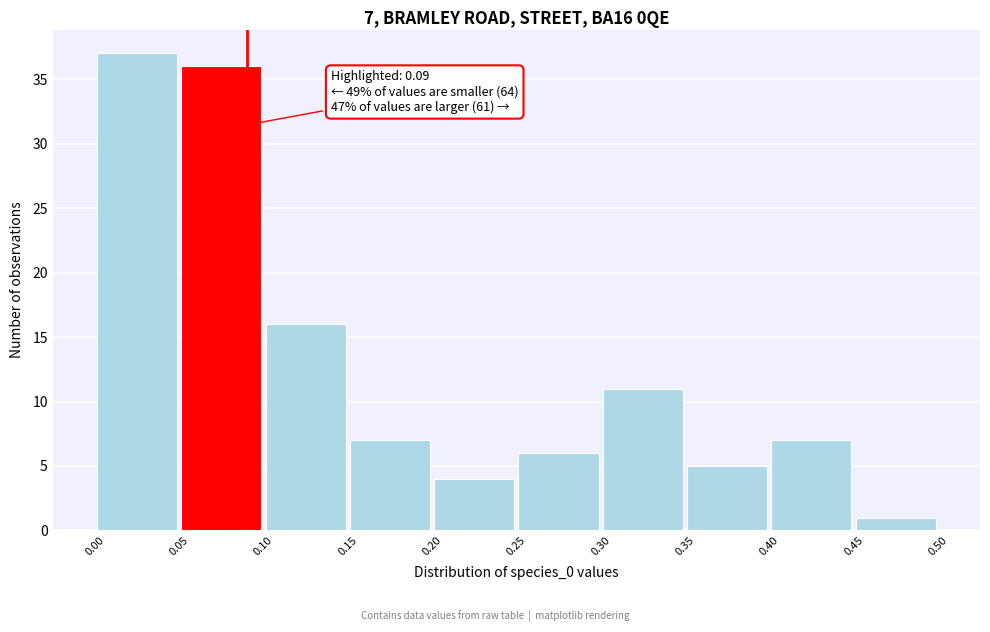

Which range on the x-axis has the tallest bar?

0.00 to 0.05